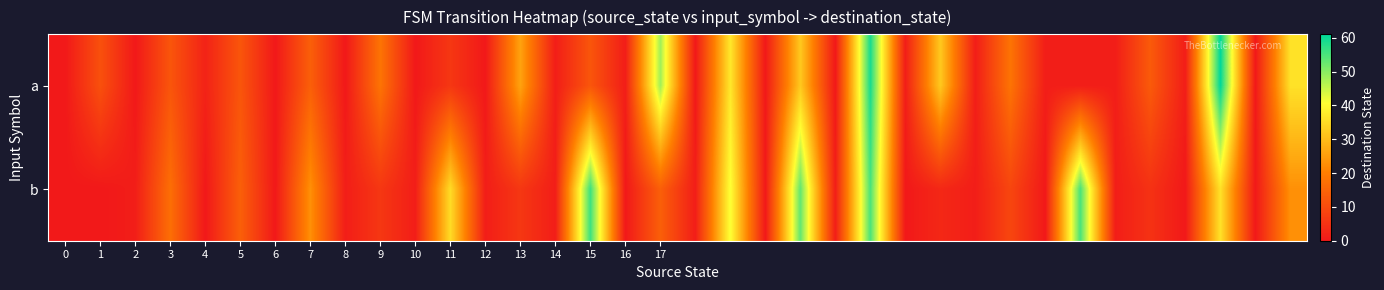

Rank the series by their maximum value, from highest to lowest.

a, b